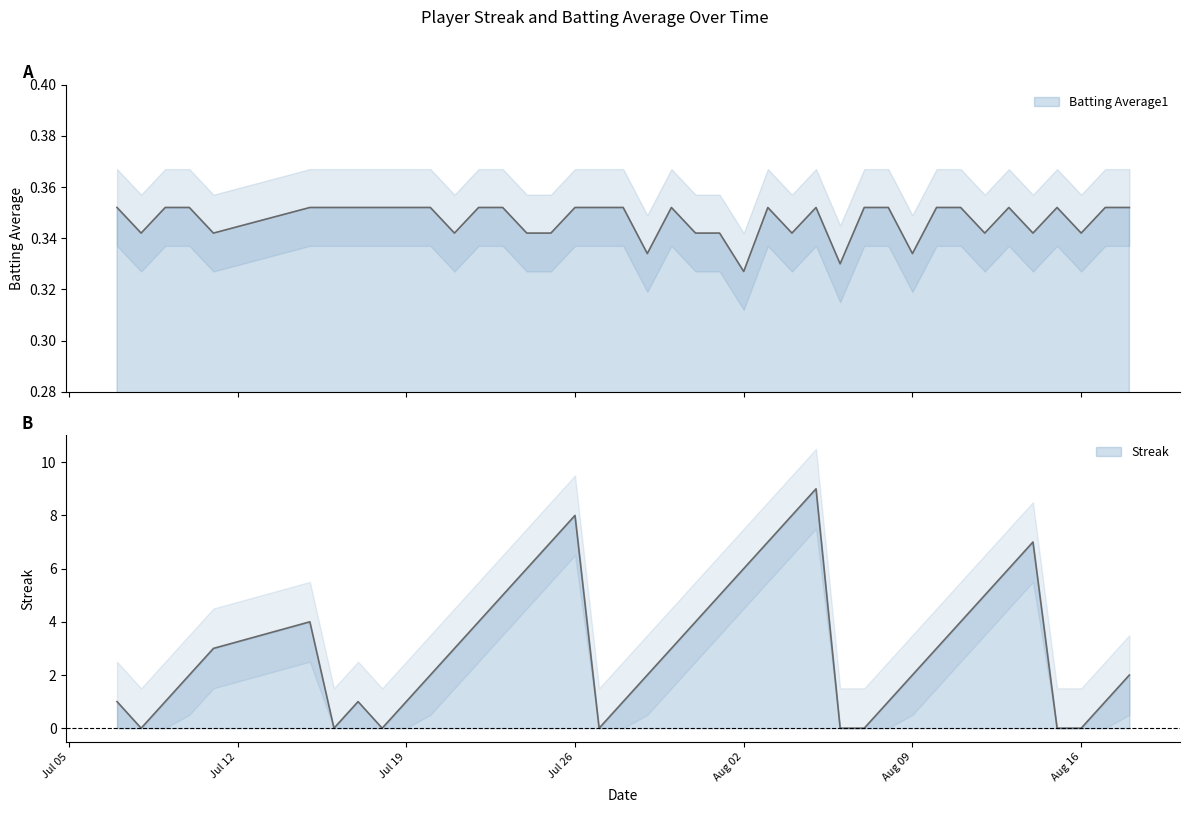

How many Batting Average1 values are between 0 and 1?

40